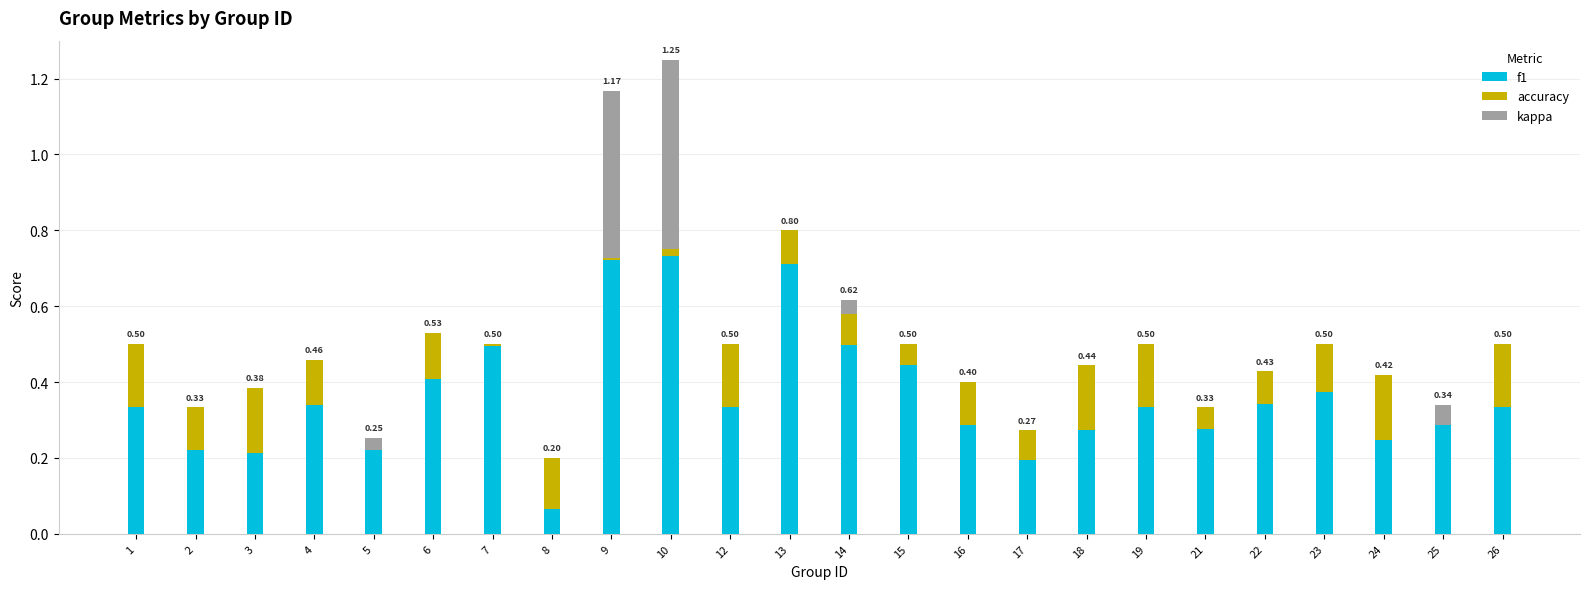

Is it true that f1 equals 0.2 at 16?

False